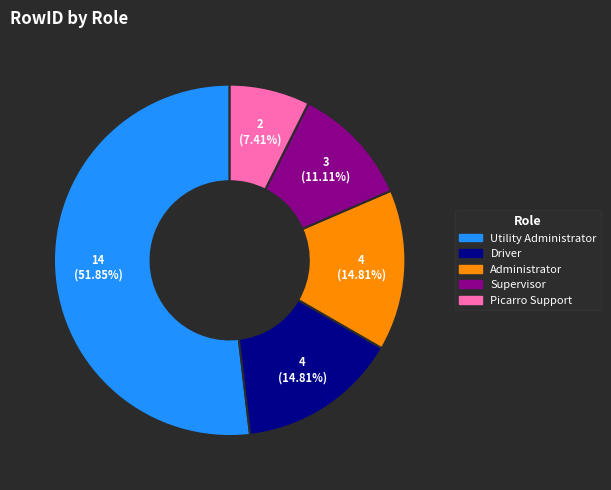

What is the smallest slice in the pie chart?

Picarro Support